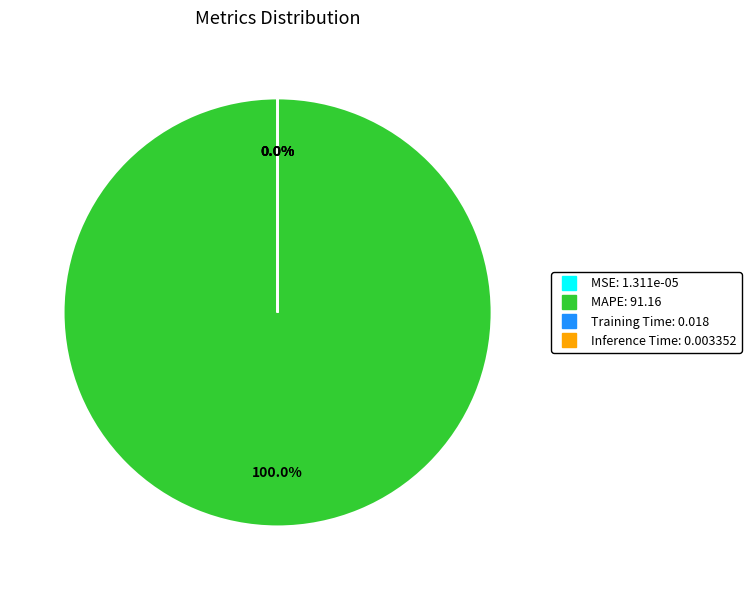

Does any single category account for the majority?

Yes